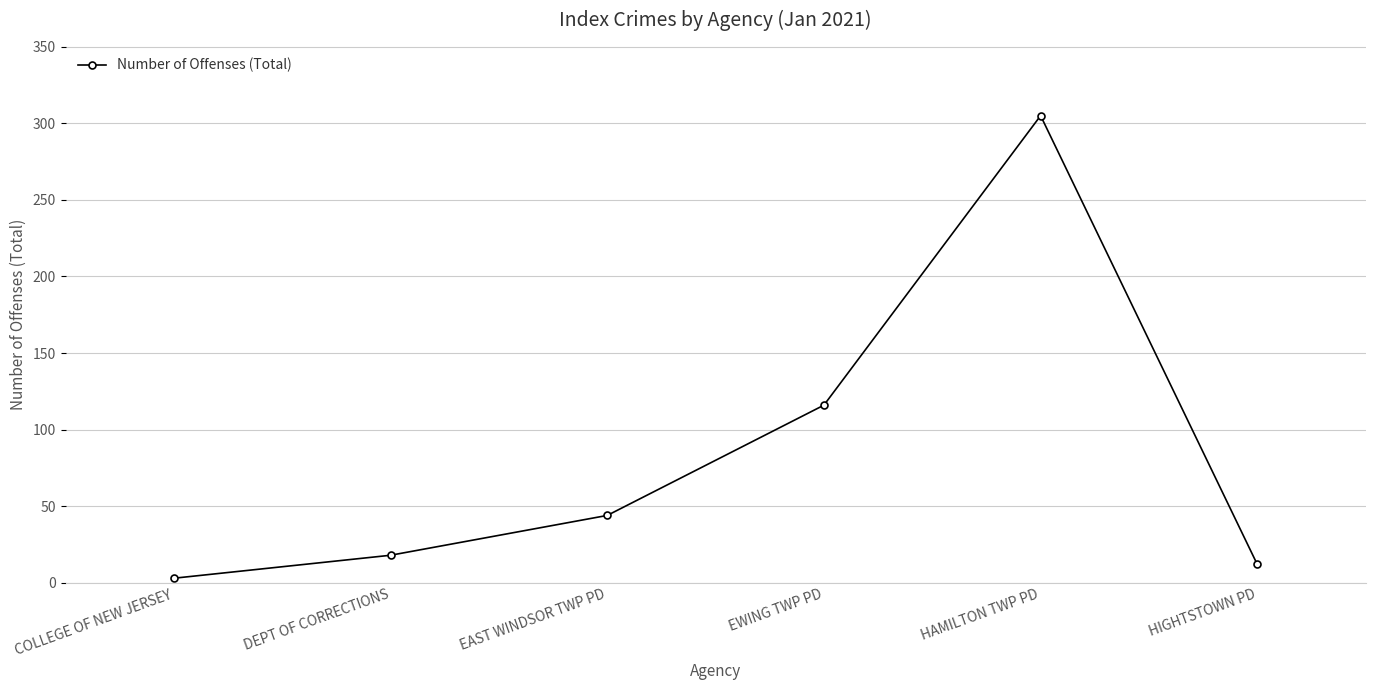

What is the sum of all values?

498